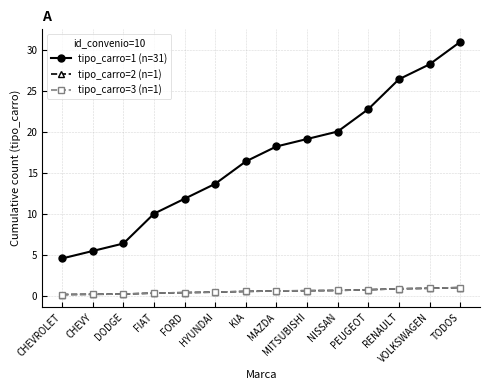

List the series in order of their peak value, lowest first.

tipo_carro=2 (n=1), tipo_carro=3 (n=1), tipo_carro=1 (n=31)